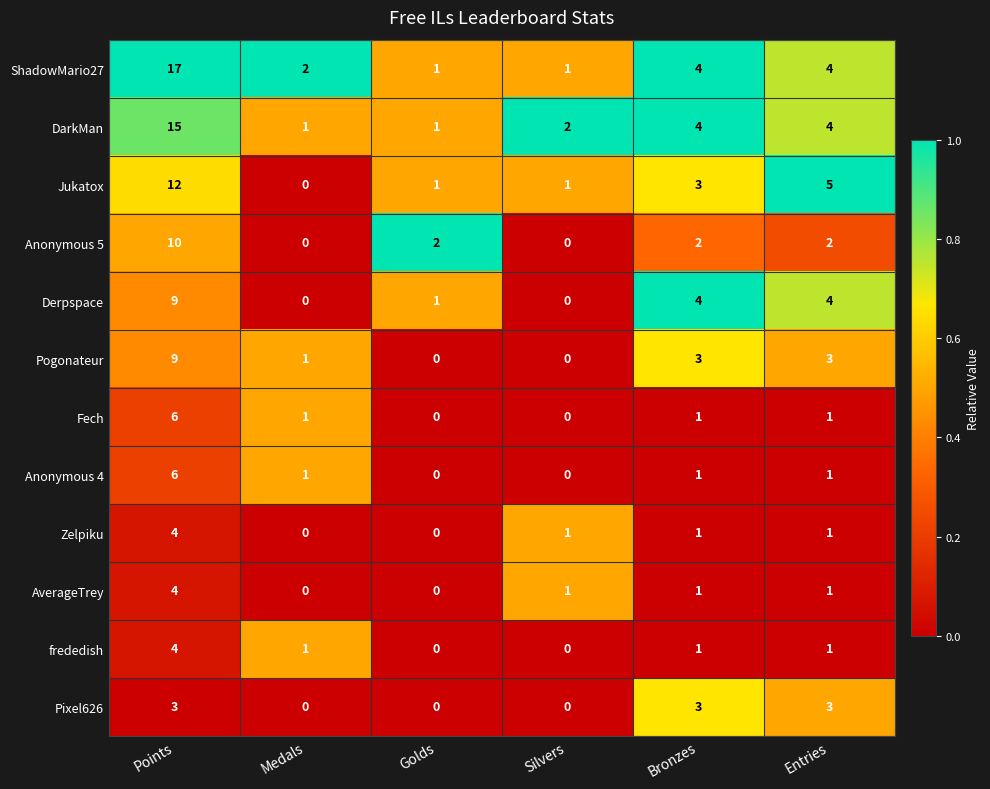

How many distinct data groups are displayed?

12